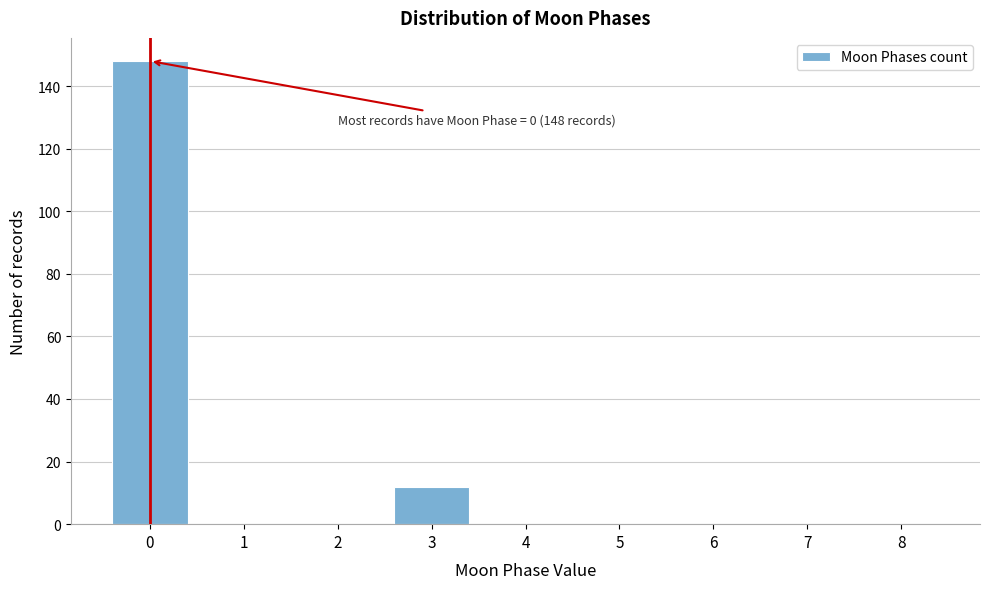

Reading left to right, what are all the values shown in this chart?

0=148	1=0	2=0	3=12	4=0	5=0	6=0	7=0	8=0